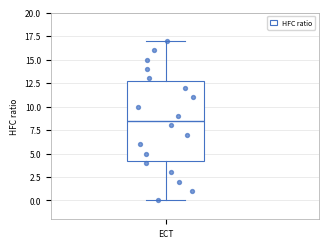

Read this box plot against the y-axis: the position of the median line, the range covered by the box, and the ends of both whiskers. The values are not printed on the chart, so give them approximately, as read against the axis.

median 8.5, box 4.5 to 13.0, whiskers 0.0 to 17.0